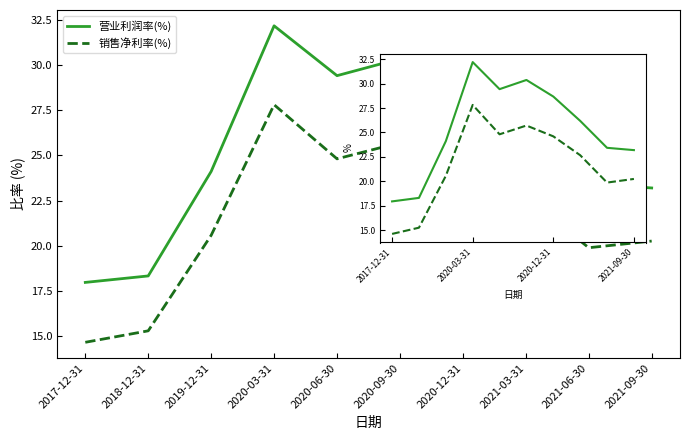

True or false: 营业利润率(%) and 销售净利率(%) cross at least once.

False